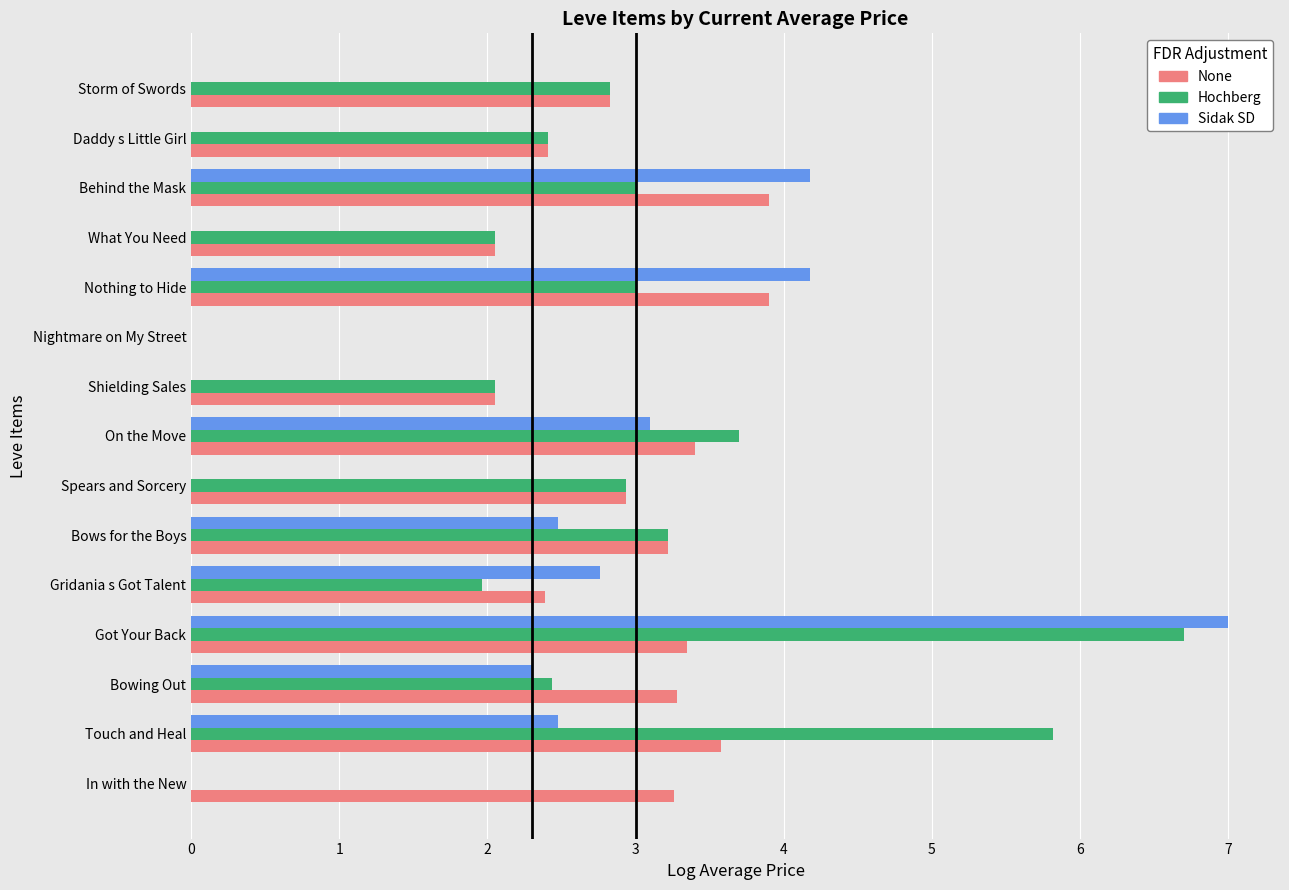

What is the approximate value of Sidak SD at Nothing to Hide?

4.2